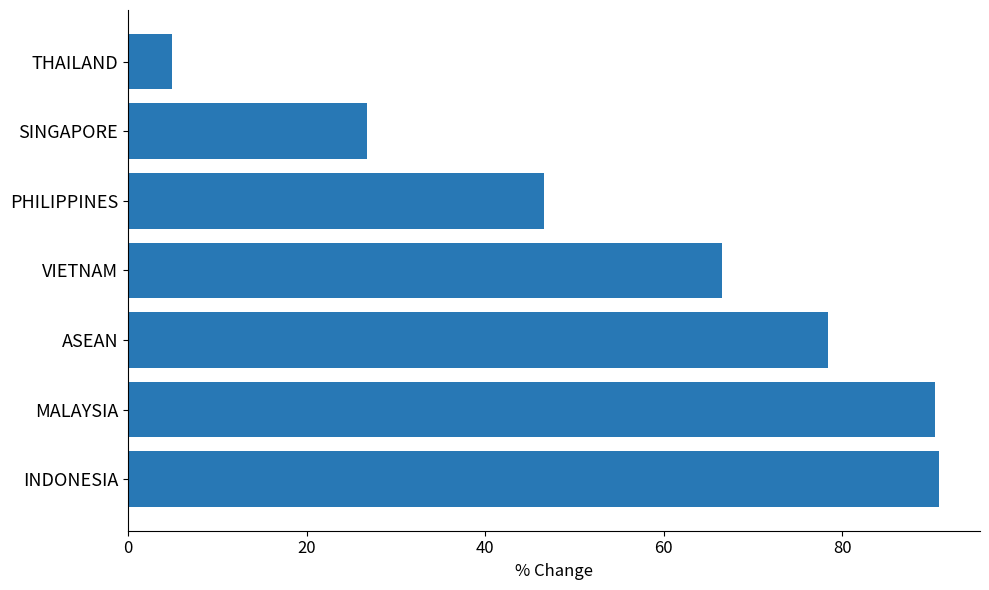

Approximately how many times larger is the value at ASEAN compared to SINGAPORE?

2.9